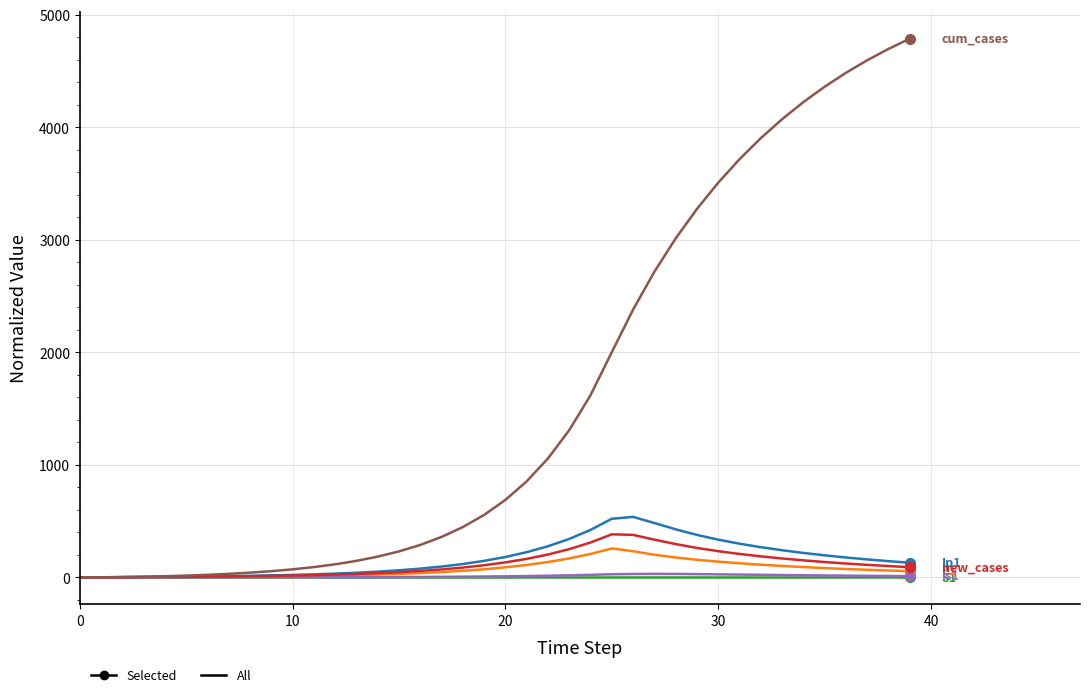

What is the maximum value shown in the chart?

4787.3